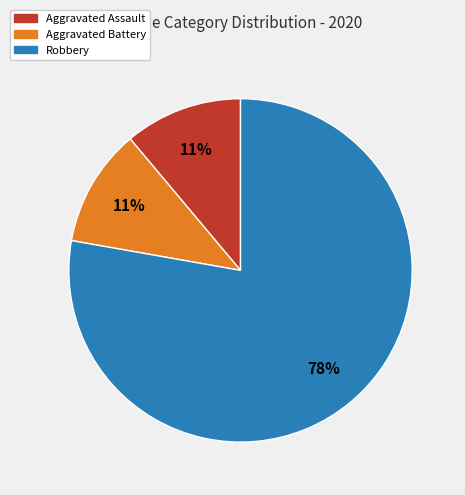

Count the number of slices in the pie.

3